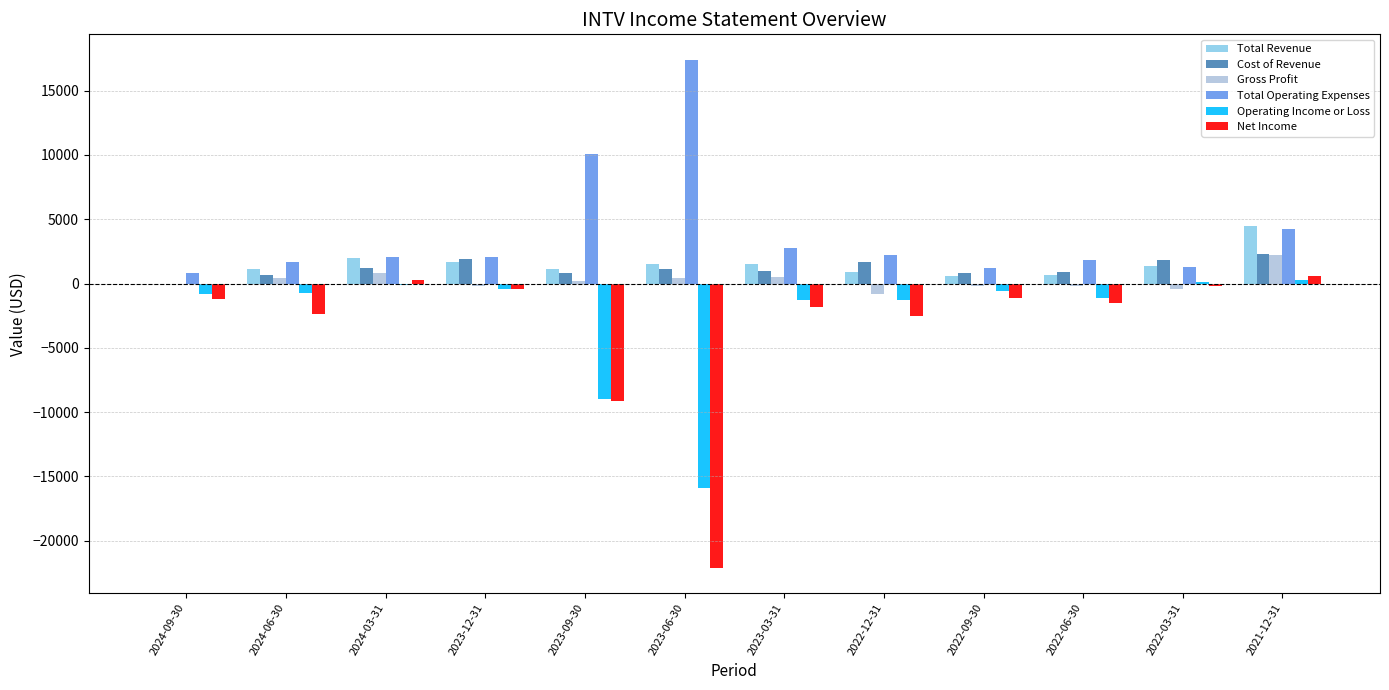

What are all the series names shown in the legend?

Total Revenue, Cost of Revenue, Gross Profit, Total Operating Expenses, Operating Income or Loss, Net Income